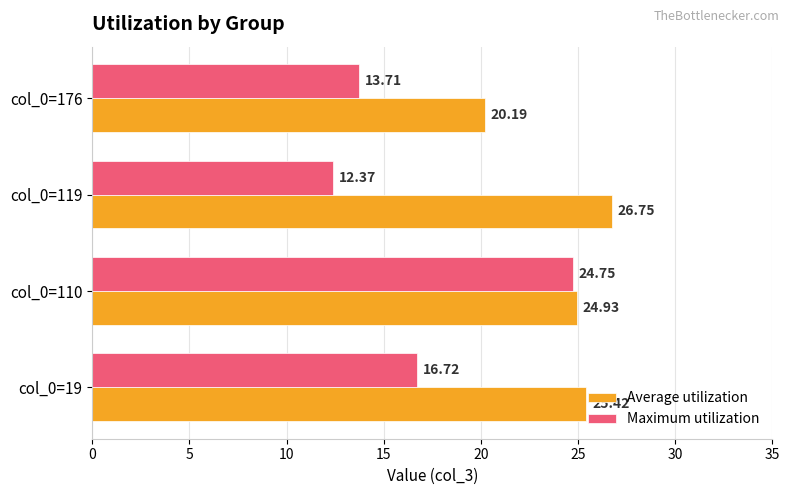

What is the difference between the second highest and second lowest values in the Maximum utilization series?

3.0